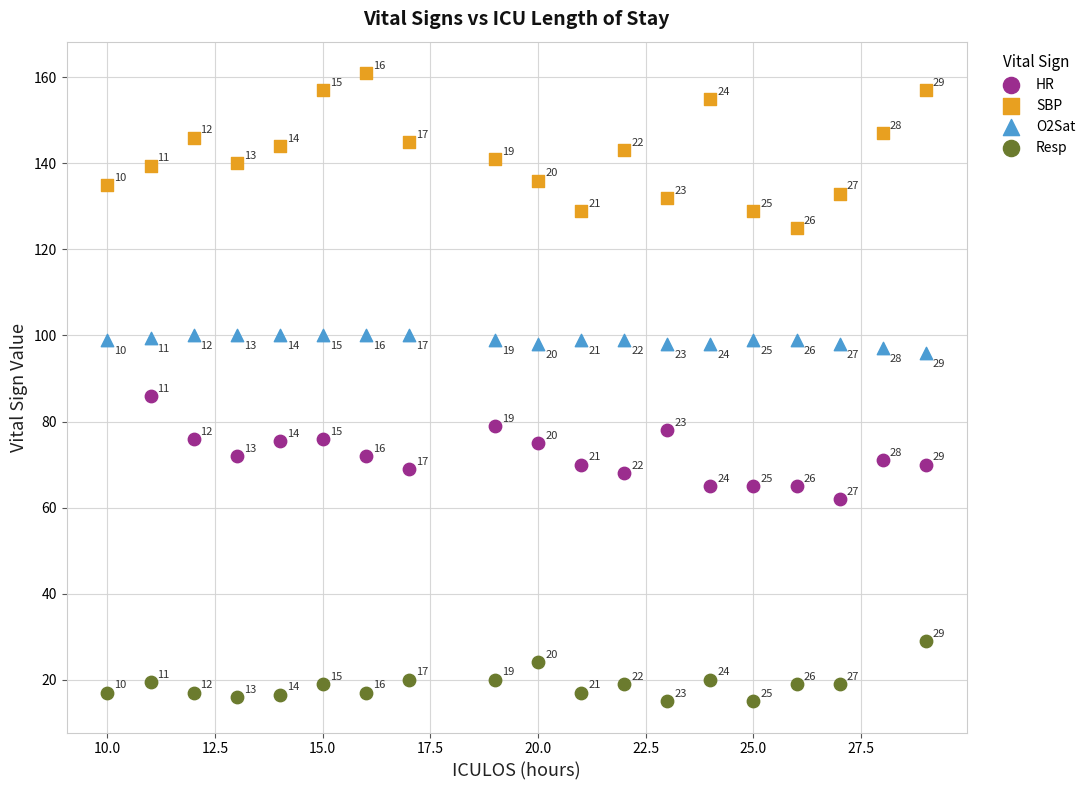

Which series contains the lowest Y value?

Resp